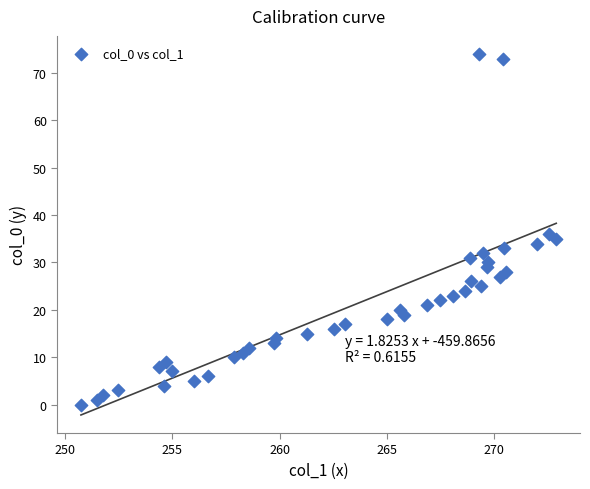

What is the range of Y values (max minus min)?

74